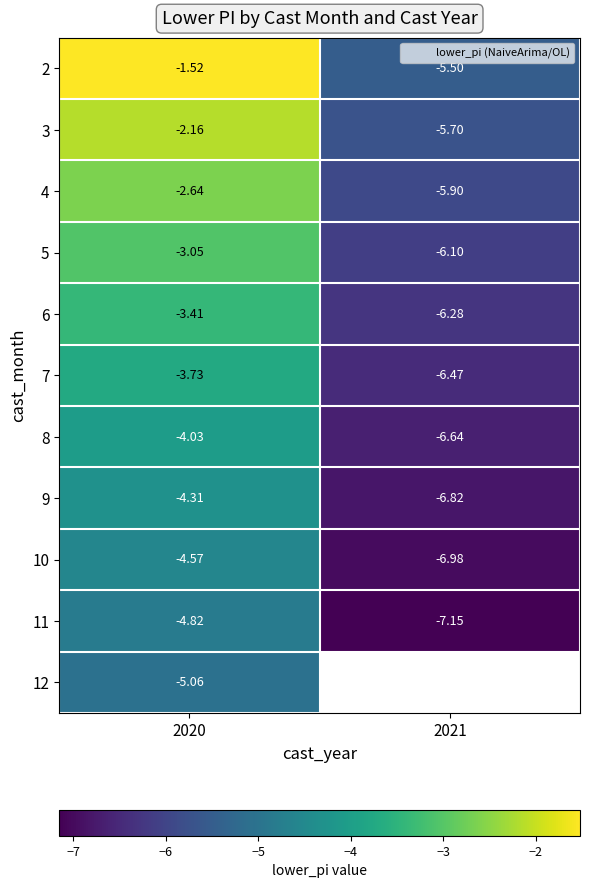

At which category is the sum across all series the highest?

2020